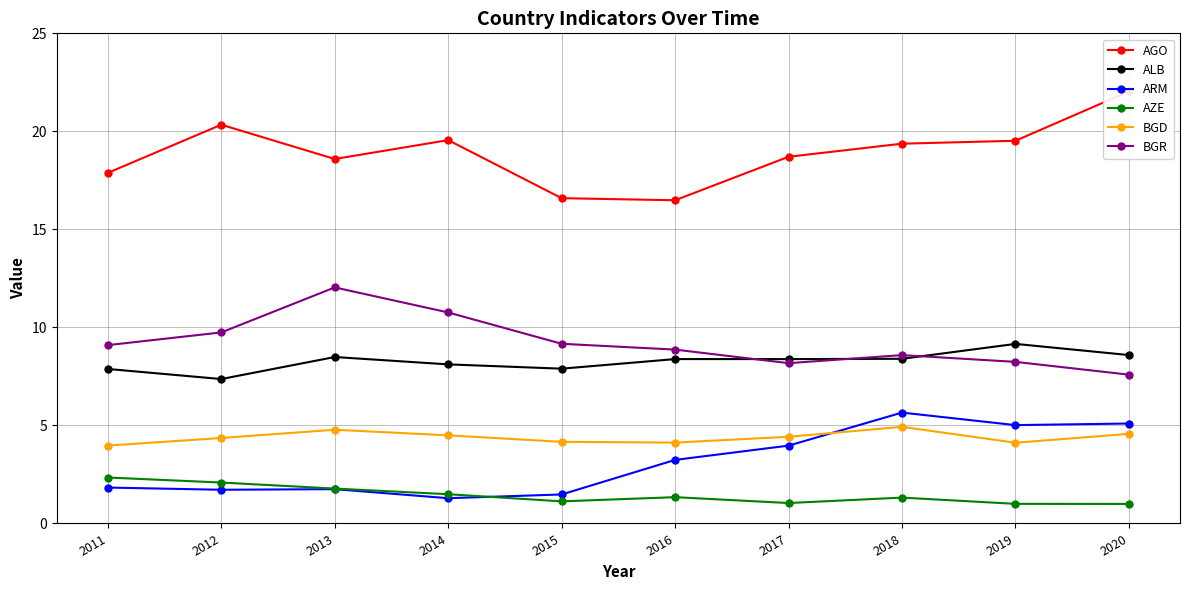

Reading left to right, list all the values displayed in this chart.

AGO: 2011=17.9	2012=20.3	2013=18.6	2014=19.6	2015=16.6	2016=16.5	2017=18.7	2018=19.4	2019=19.5	2020=22.0
ALB: 2011=7.9	2012=7.4	2013=8.5	2014=8.1	2015=7.9	2016=8.4	2017=8.4	2018=8.4	2019=9.2	2020=8.6
ARM: 2011=1.8	2012=1.7	2013=1.8	2014=1.3	2015=1.5	2016=3.2	2017=4.0	2018=5.7	2019=5.0	2020=5.1
AZE: 2011=2.3	2012=2.1	2013=1.8	2014=1.5	2015=1.1	2016=1.3	2017=1.0	2018=1.3	2019=1.0	2020=1.0
BGD: 2011=4.0	2012=4.4	2013=4.8	2014=4.5	2015=4.2	2016=4.1	2017=4.4	2018=4.9	2019=4.1	2020=4.6
BGR: 2011=9.1	2012=9.7	2013=12.0	2014=10.8	2015=9.2	2016=8.9	2017=8.2	2018=8.6	2019=8.2	2020=7.6